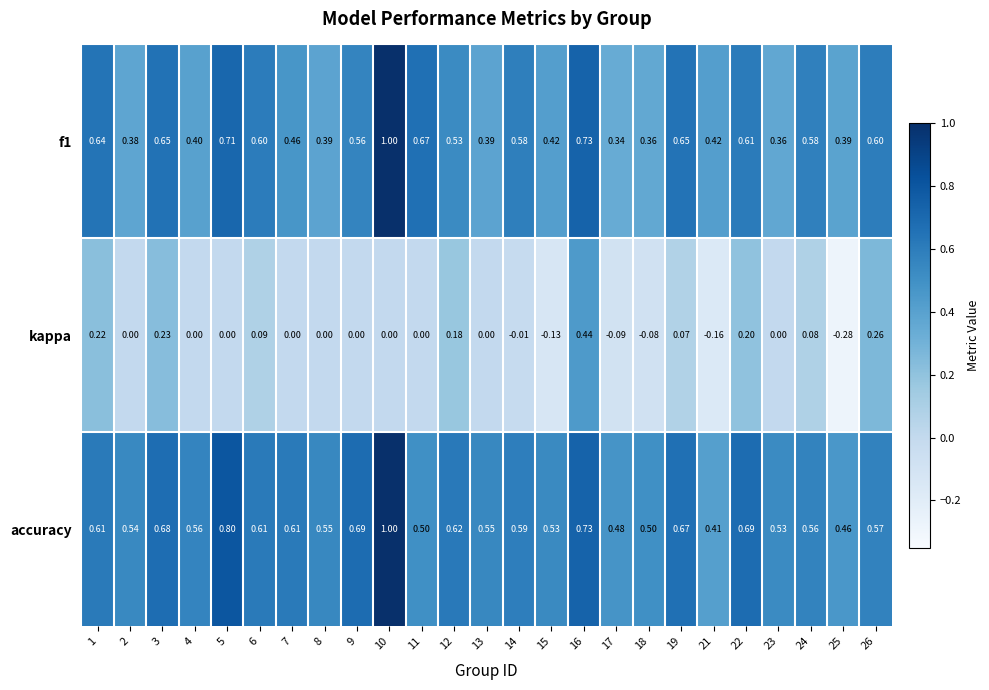

Which series has the widest spread of values?

kappa